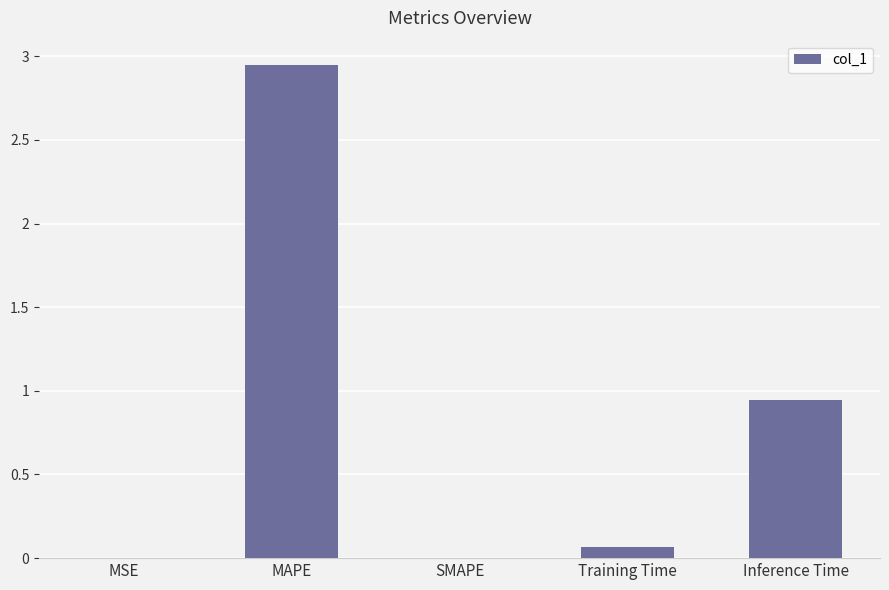

Which label corresponds to the largest value in the chart?

MAPE